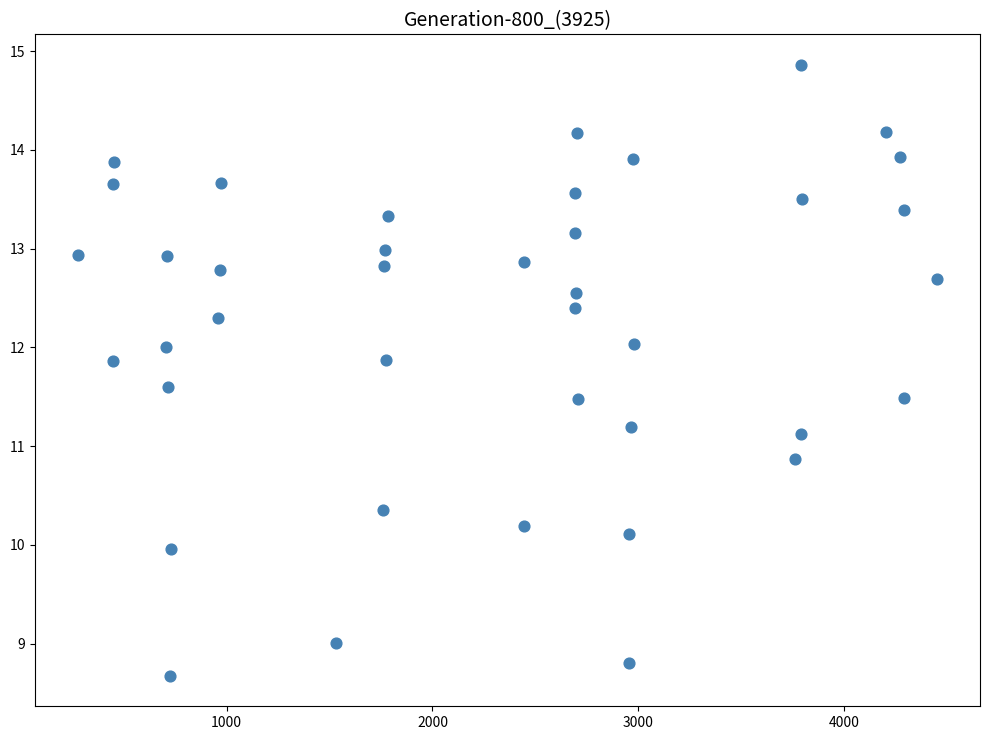

What is the range of Y values (max minus min)?

6.2